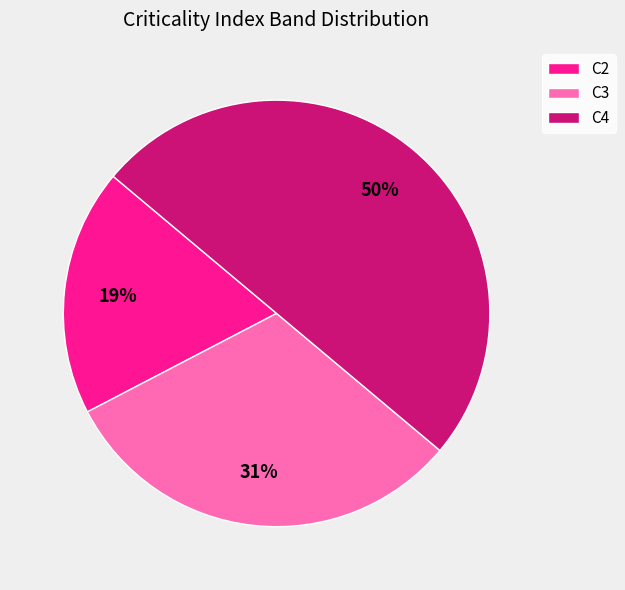

To the nearest percent, what is the difference between the largest and smallest slice percentages?

31%